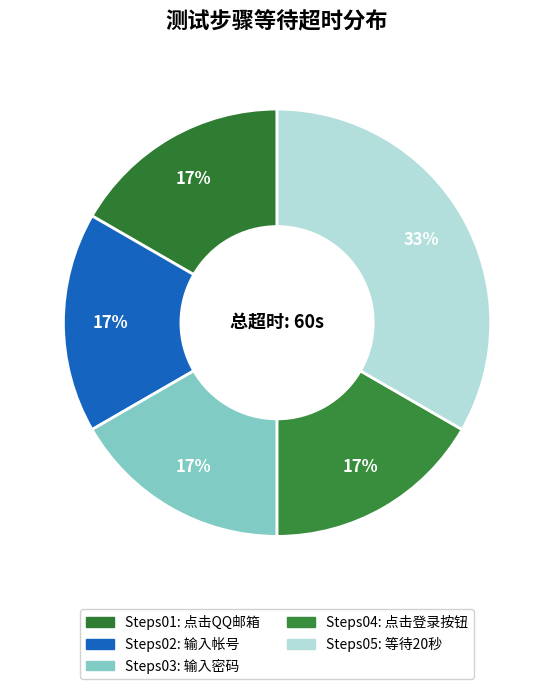

To the nearest percent, what is the difference between the Steps05 and Steps01 slice percentages?

17%